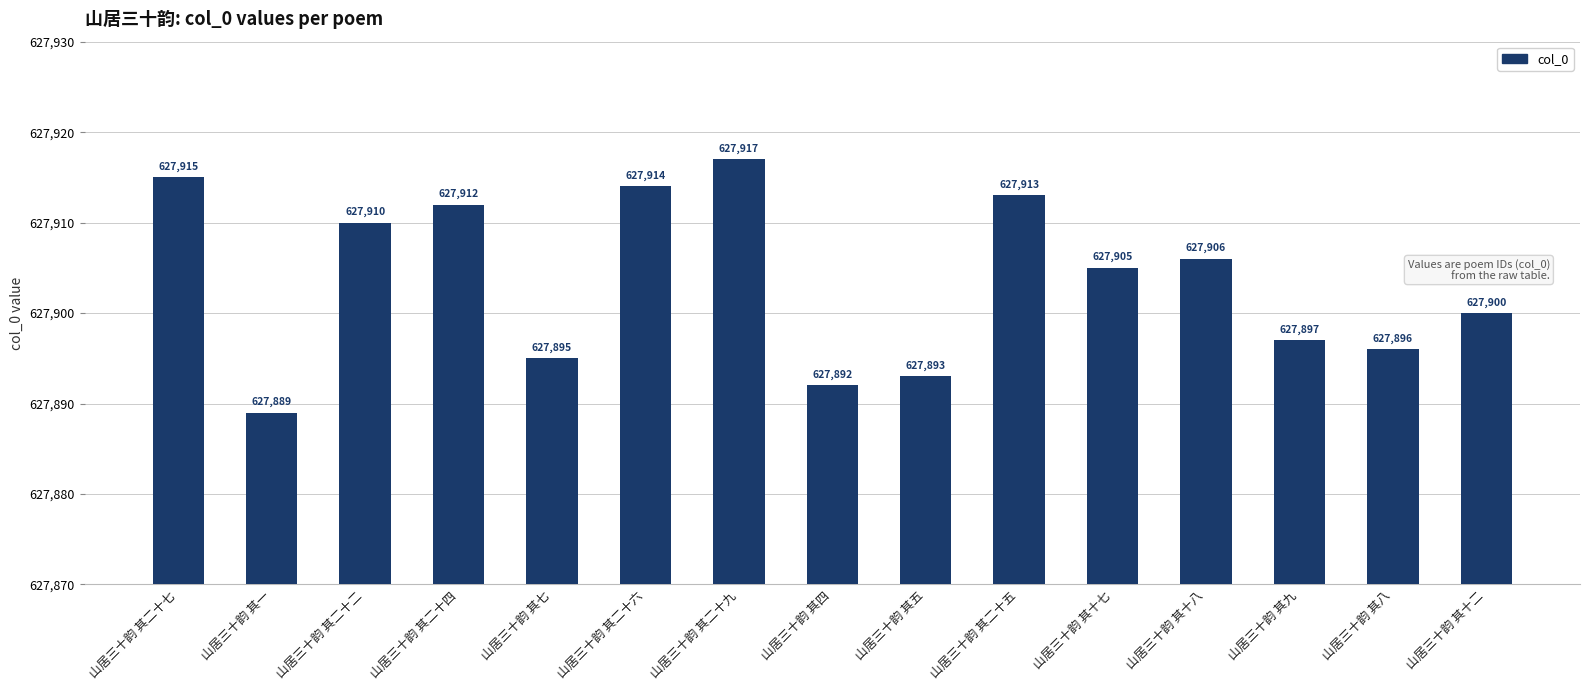

Are the bars horizontal?

No